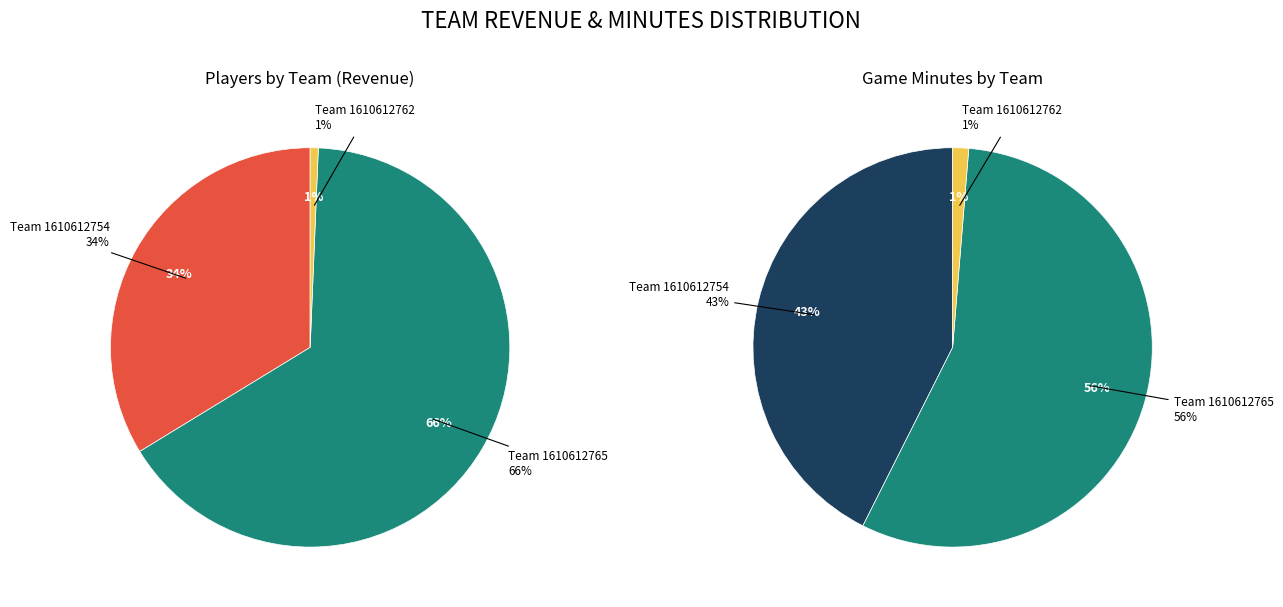

Combined, do 1610612765 and 1610612754 account for over 50%?

Yes